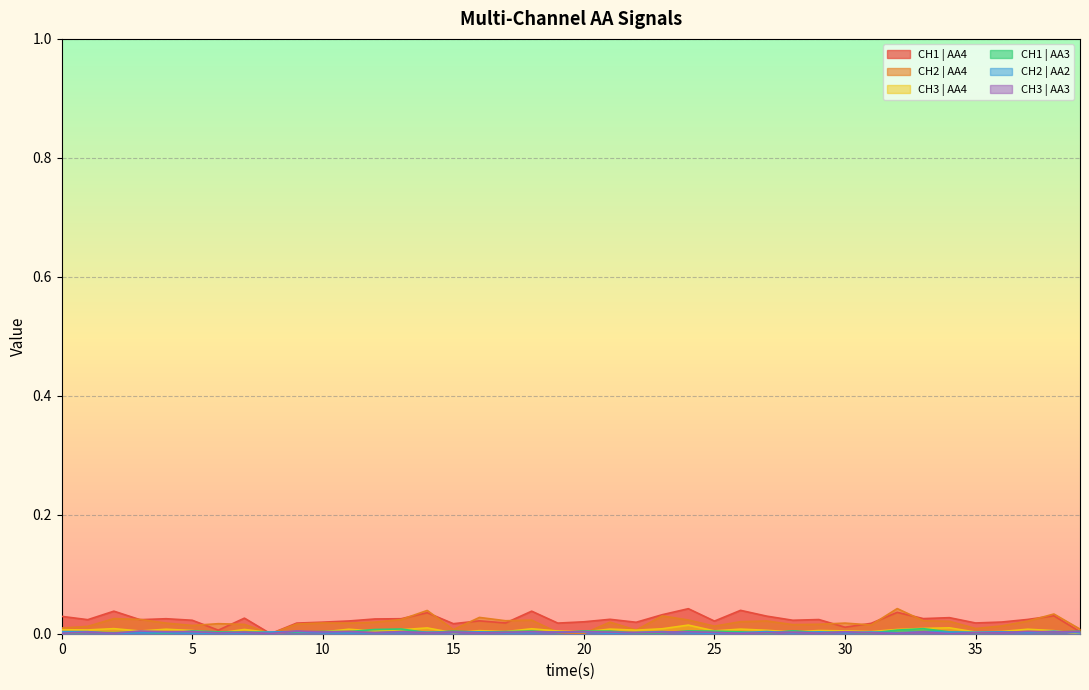

Which series has the widest spread of values?

CH2 | AA4